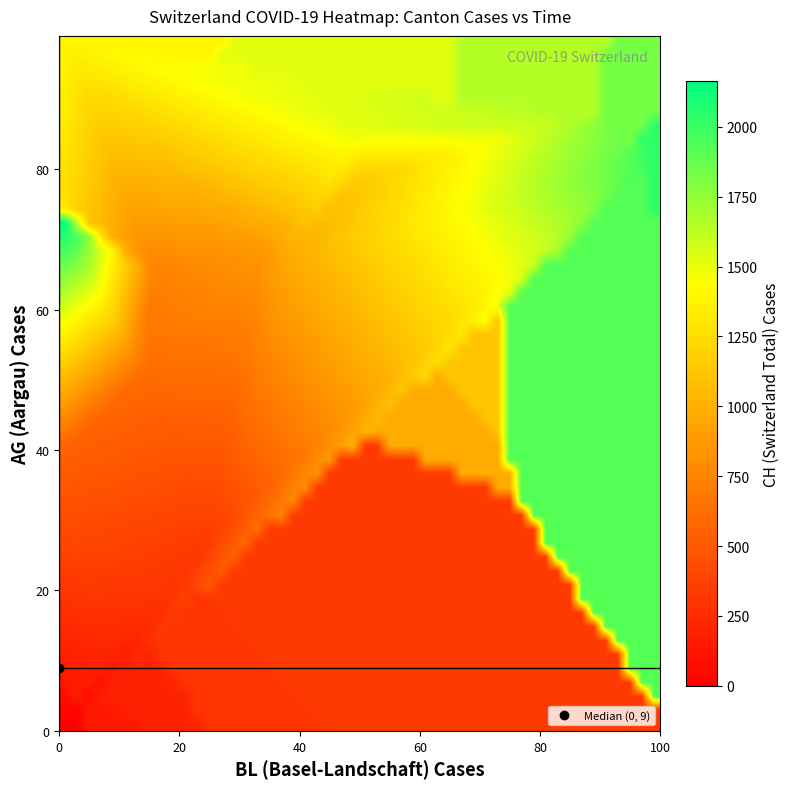

Which series has the largest range (max minus min)?

ch_values